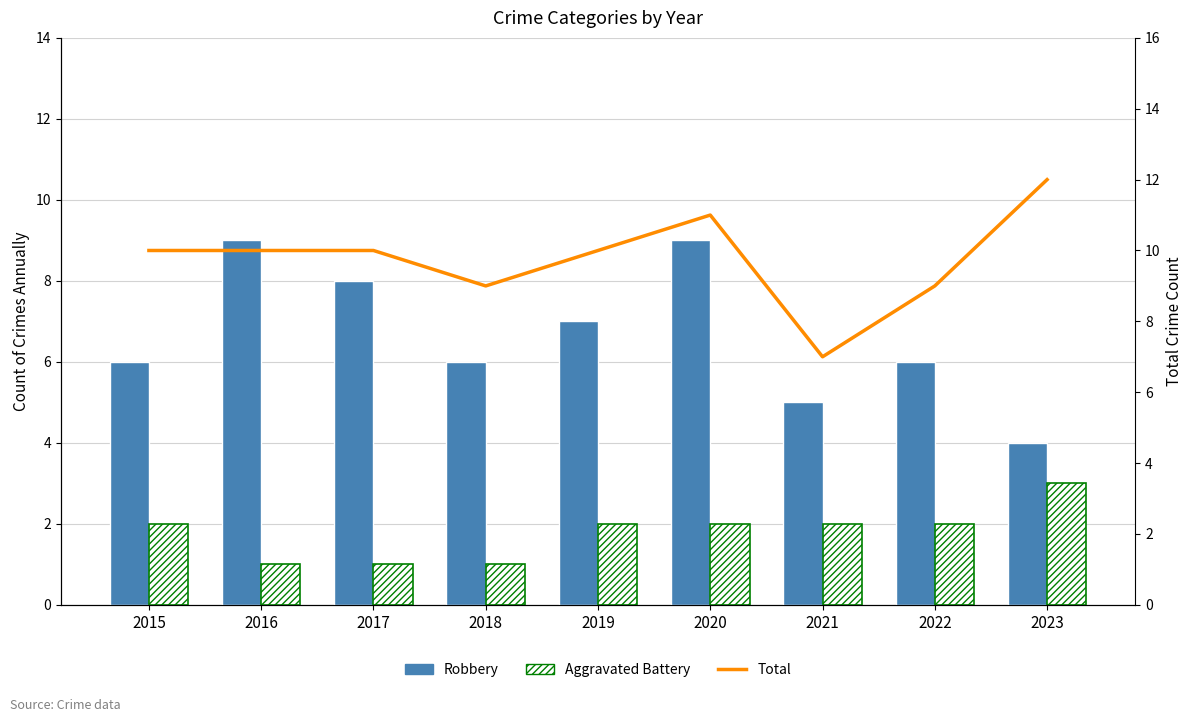

What is the difference between the maximum and minimum values in the Aggravated Battery series?

2